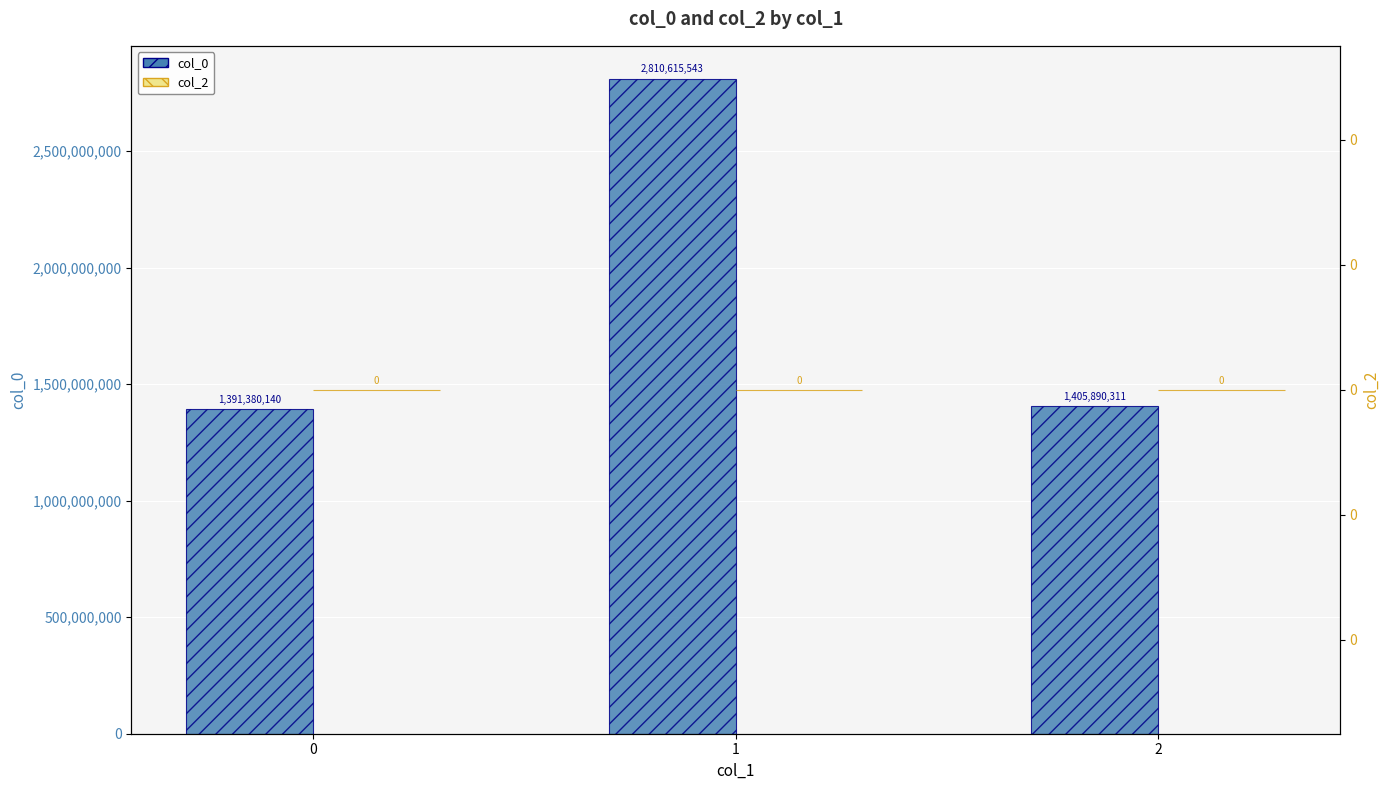

Which series has the largest total across all categories?

col_0